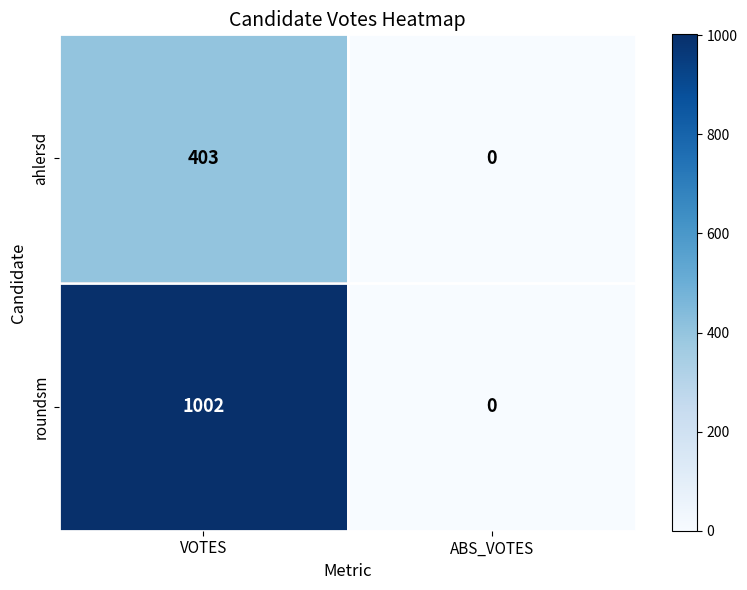

At which category is the sum across all series the highest?

VOTES